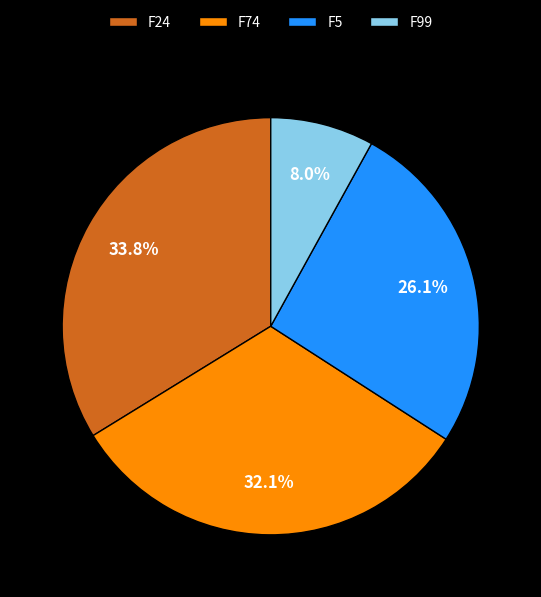

How many slices are in this pie chart?

4